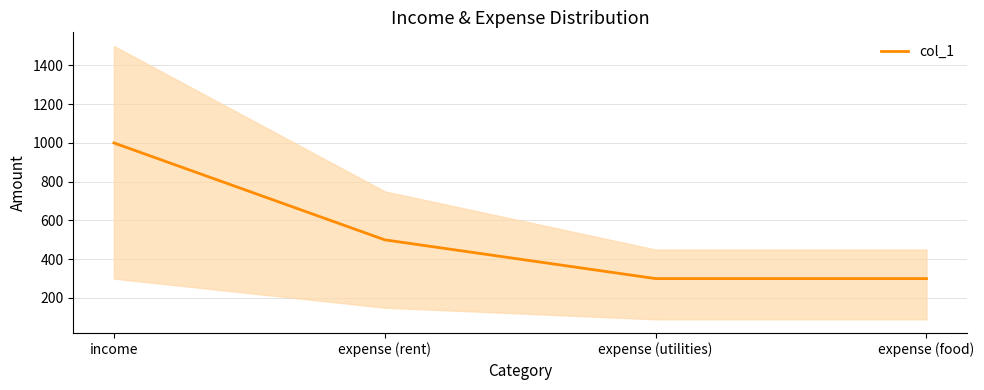

What is the average value?

525